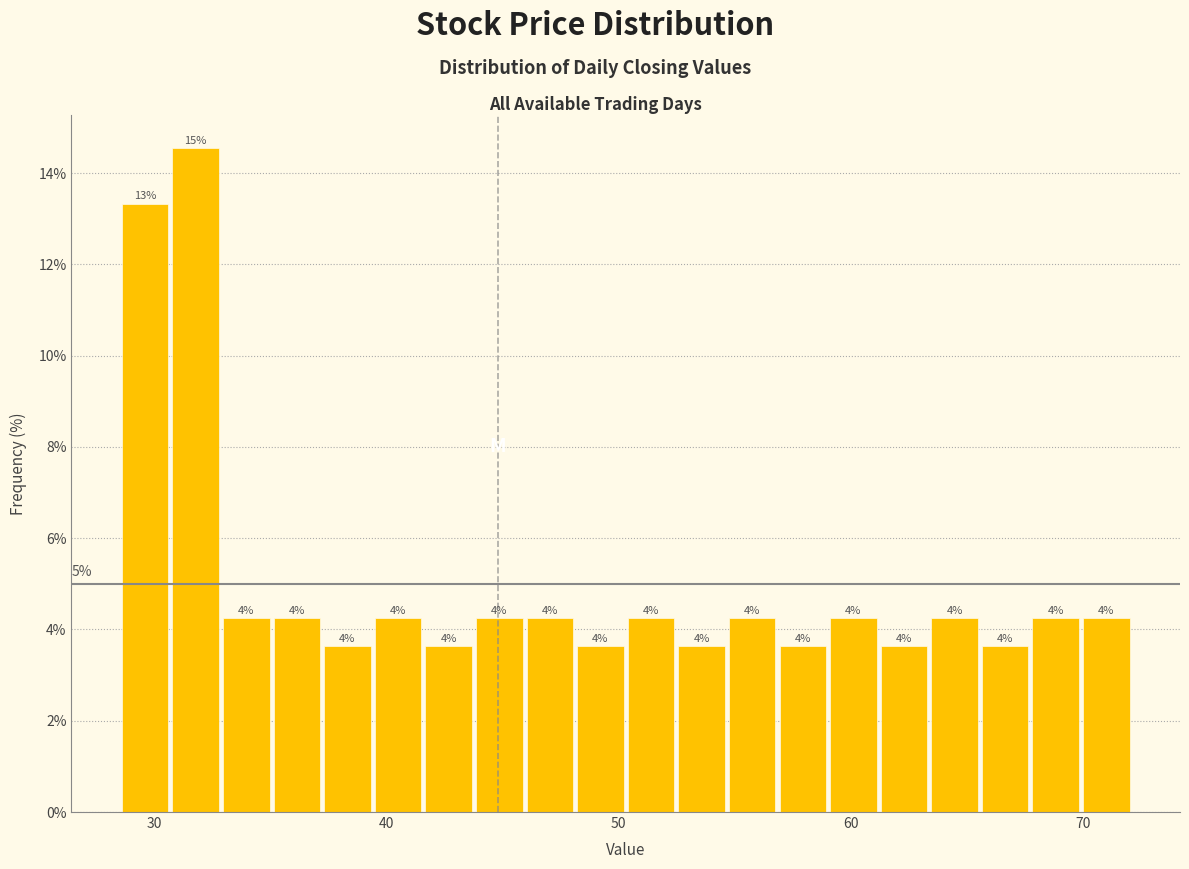

Read against the x-axis, roughly where is the centre of the tallest bar?

32